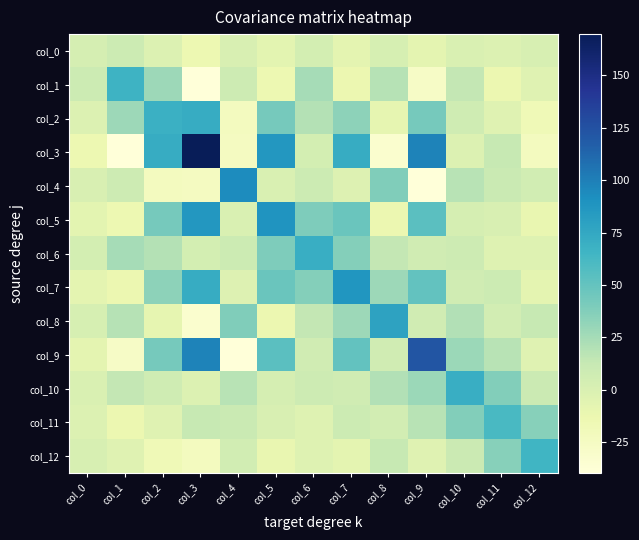

At which category is the sum across all series the highest?

col_3